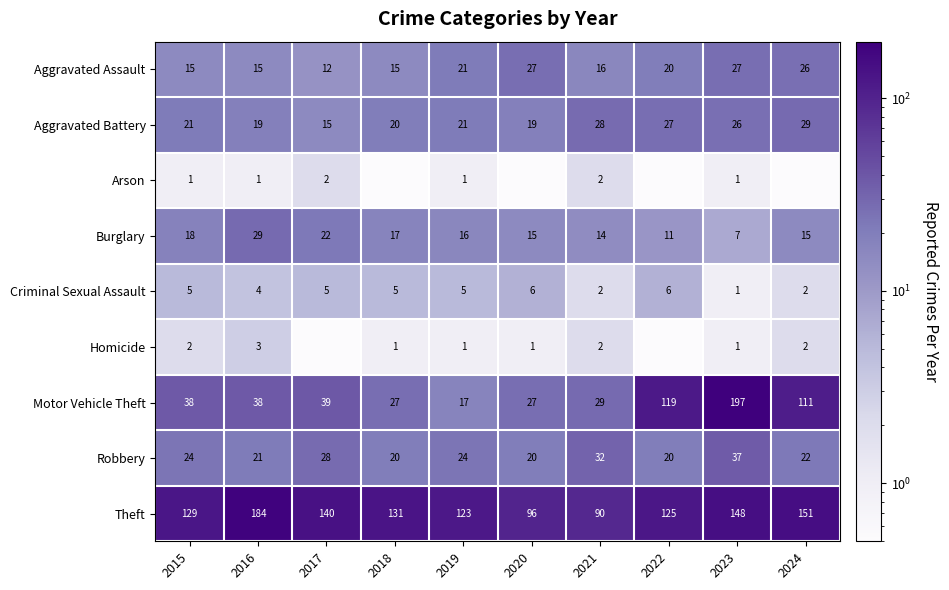

What is the approximate value of Theft at 2019?

123.0